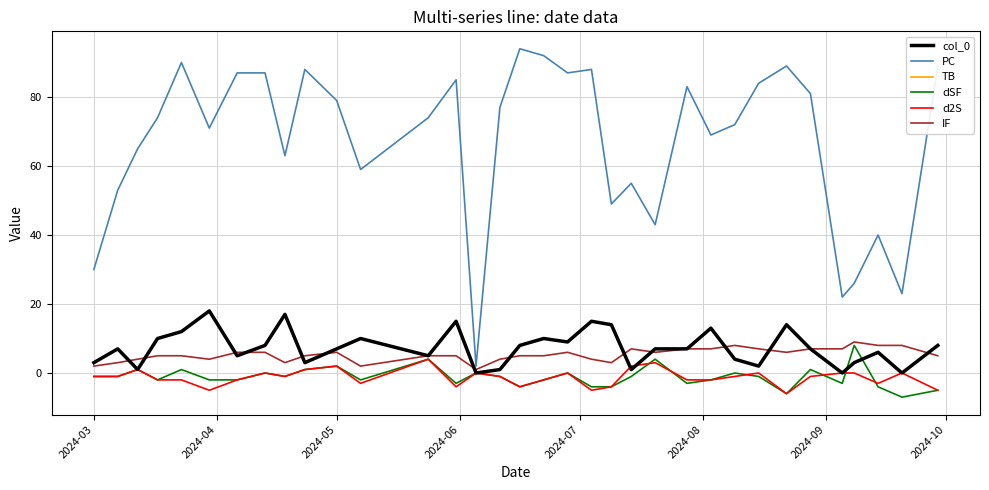

True or false: d2S and dSF cross at least once.

True